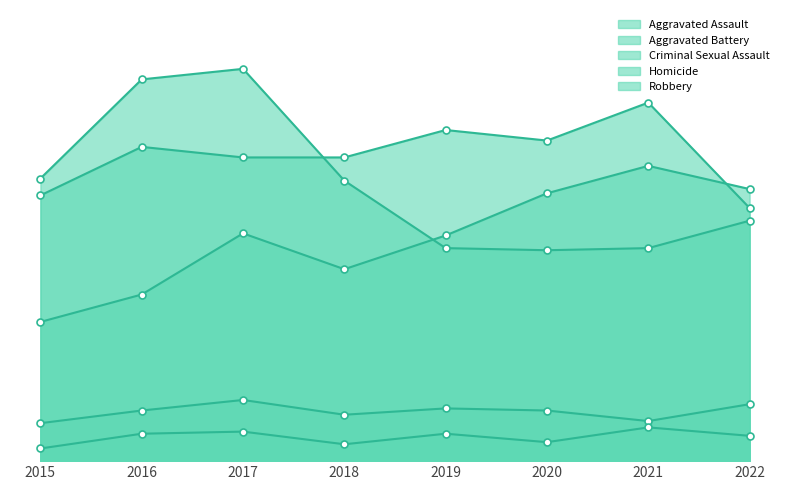

Does the chart display data point markers on the line(s)?

Yes